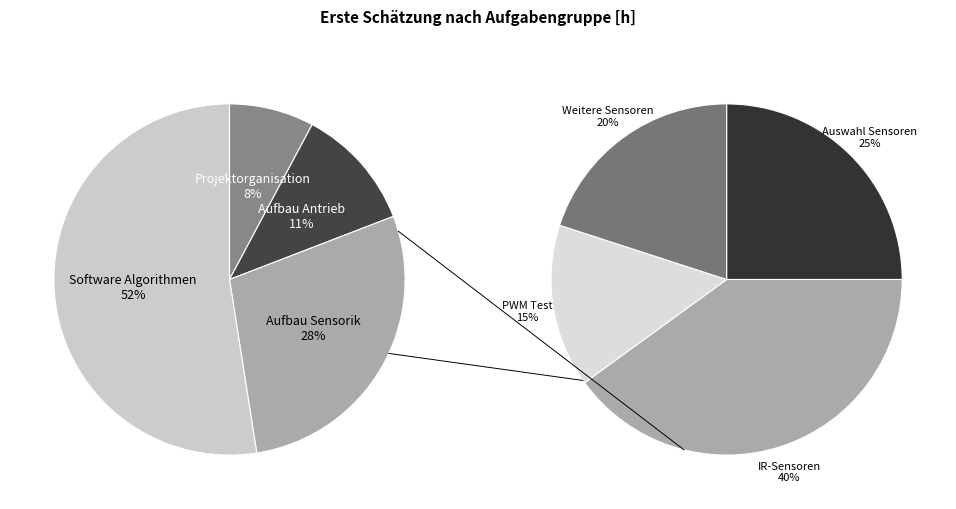

True or false: Projektorganisation accounts for 15% of the total.

False